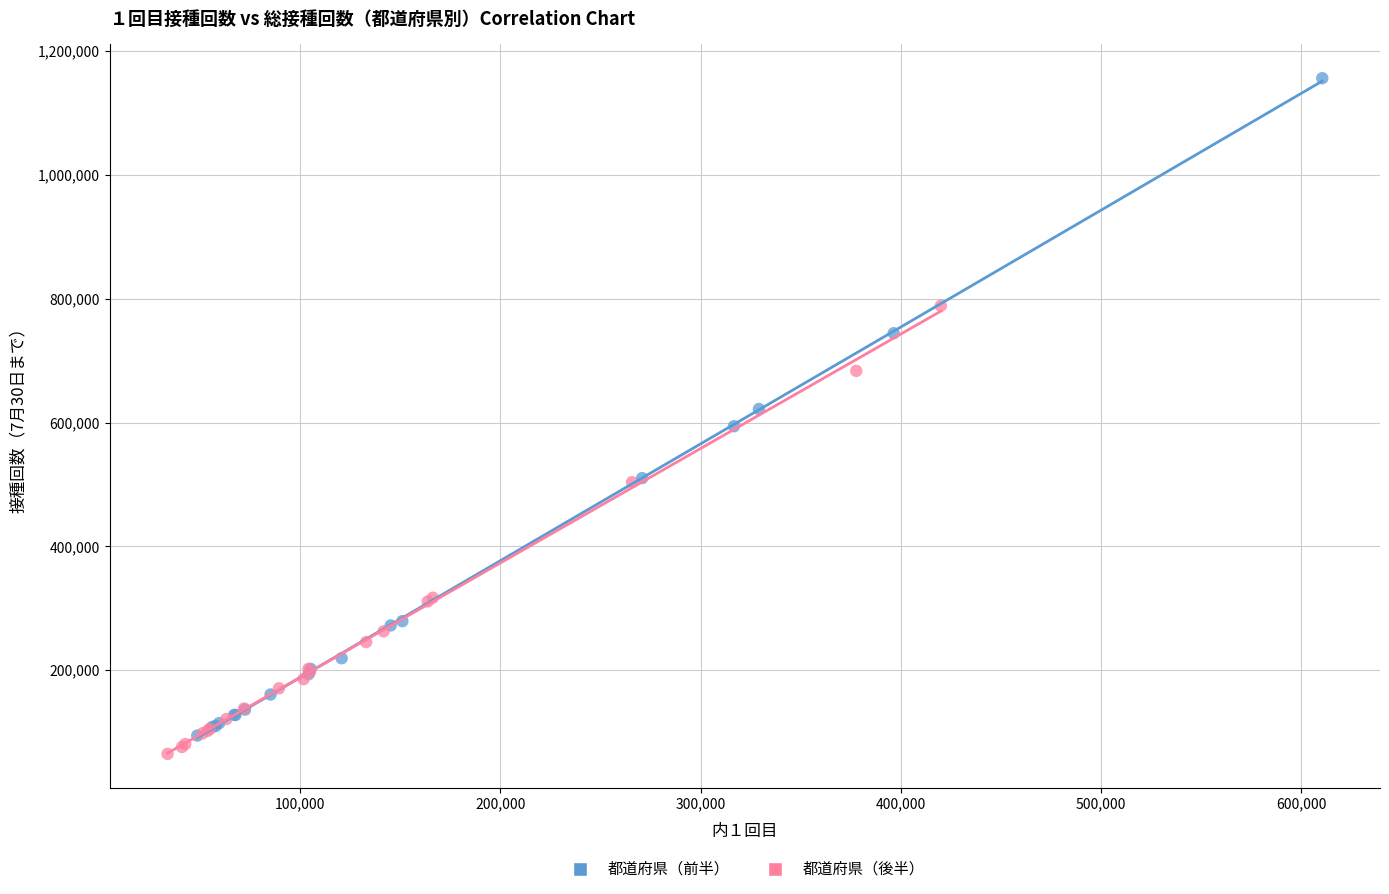

Which series has the widest spread of Y values?

都道府県（前半）